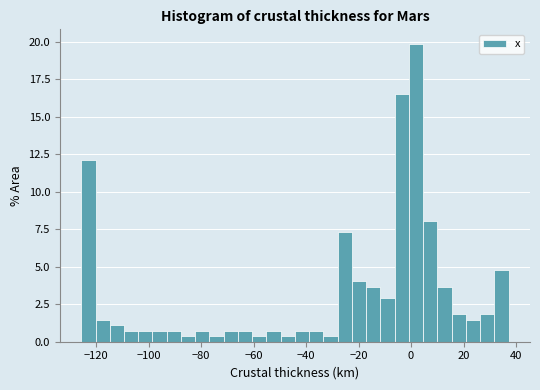

Read against the x-axis, roughly where is the centre of the tallest bar?

2